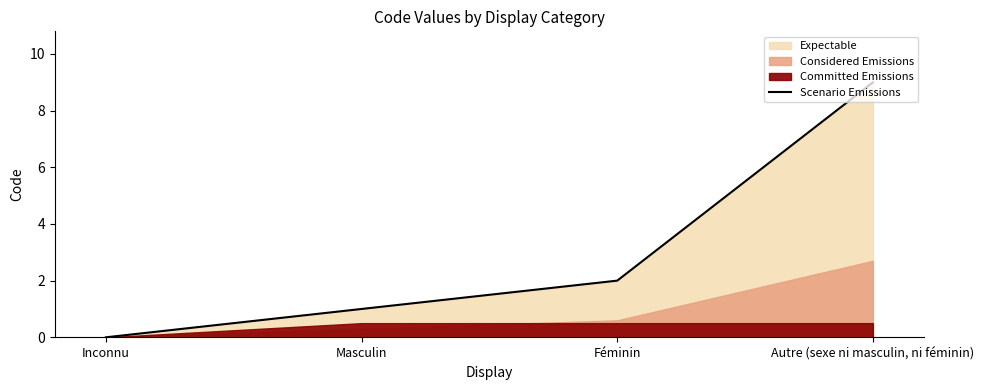

Which label corresponds to the smallest value in the chart?

Inconnu